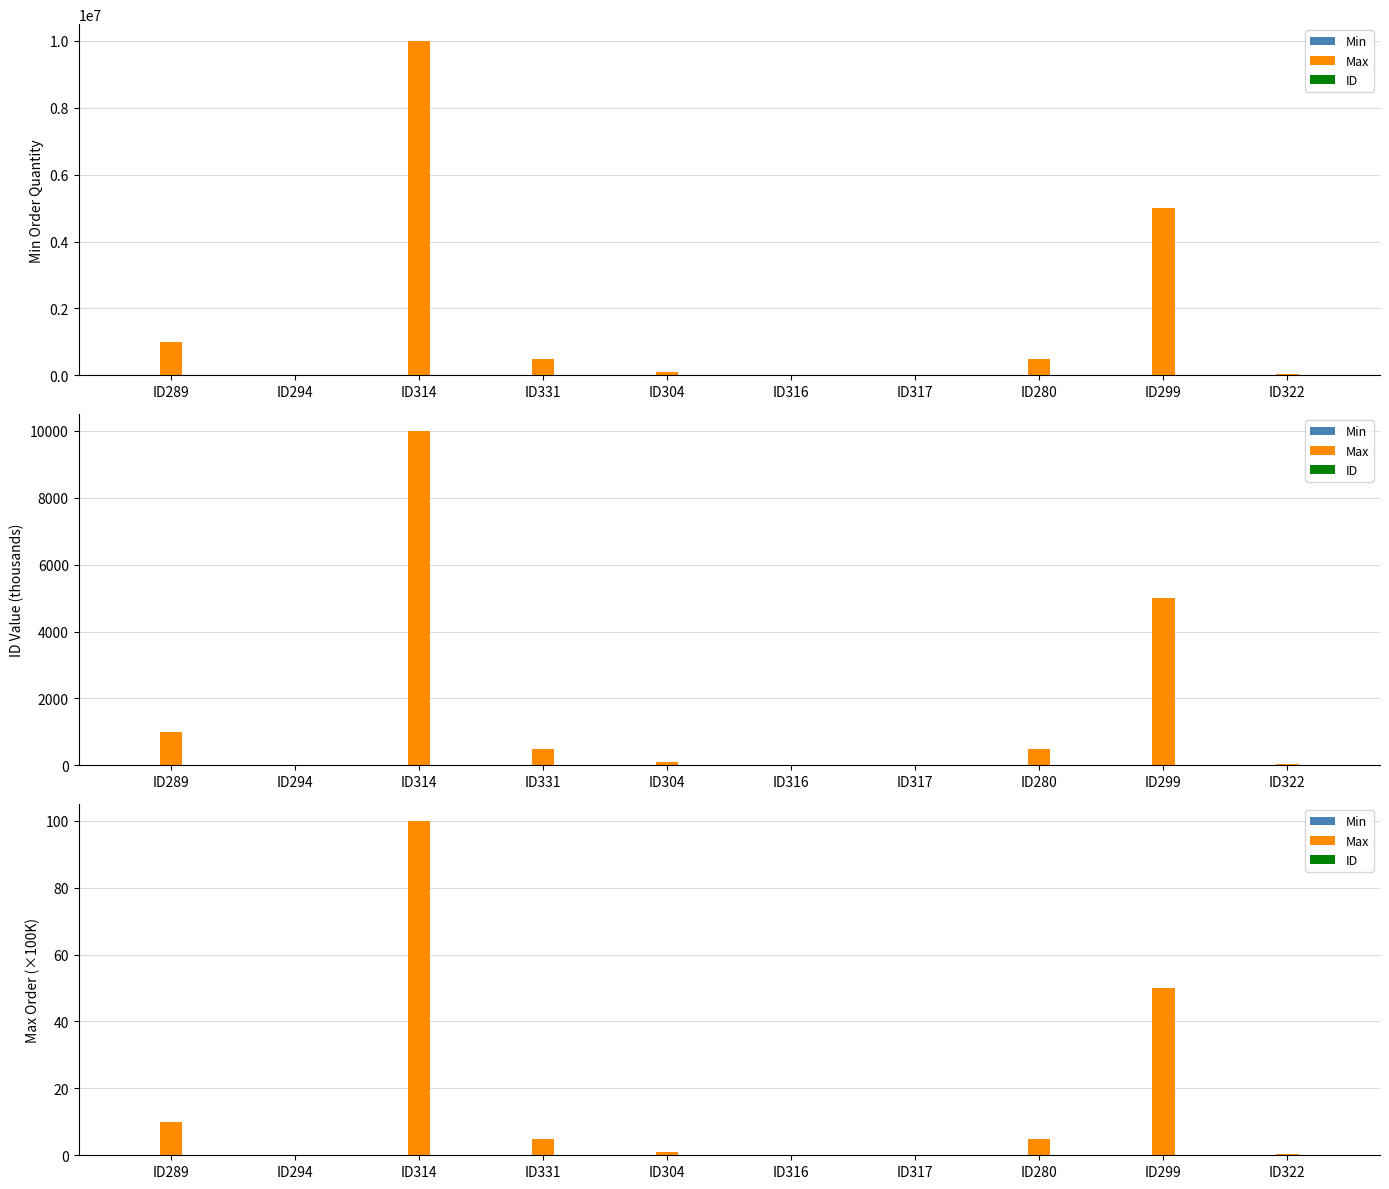

Is it true that Min equals 0.0 at ID314?

True